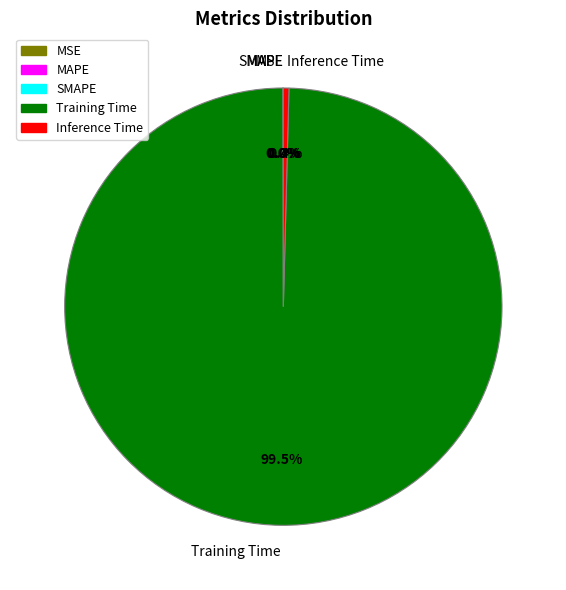

What portion of the pie excludes Inference Time?

99.6%